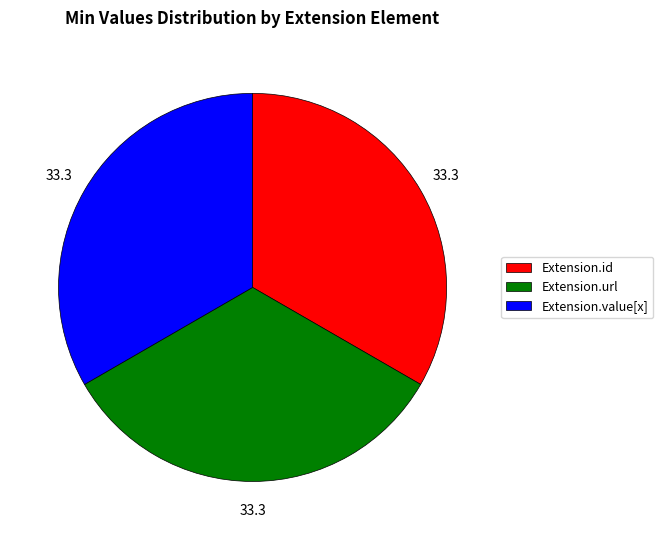

The Extension.url slice represents 99% of the pie. True or false?

False